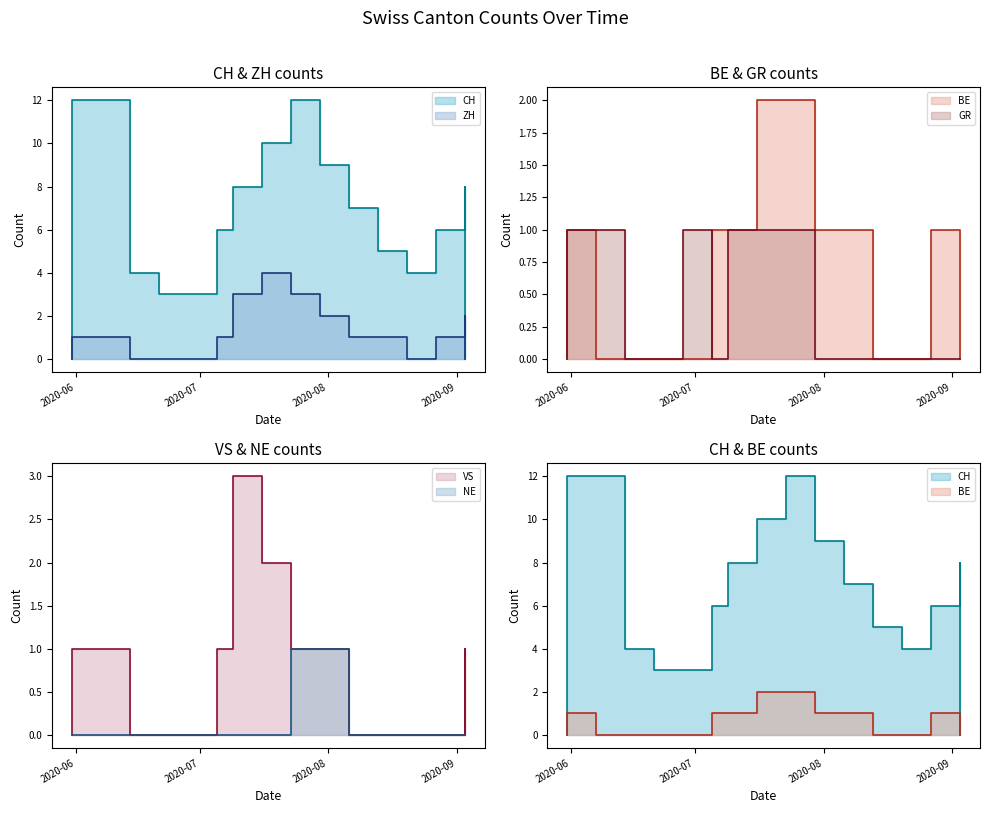

Where is the first local maximum for ZH?

2020-07-16